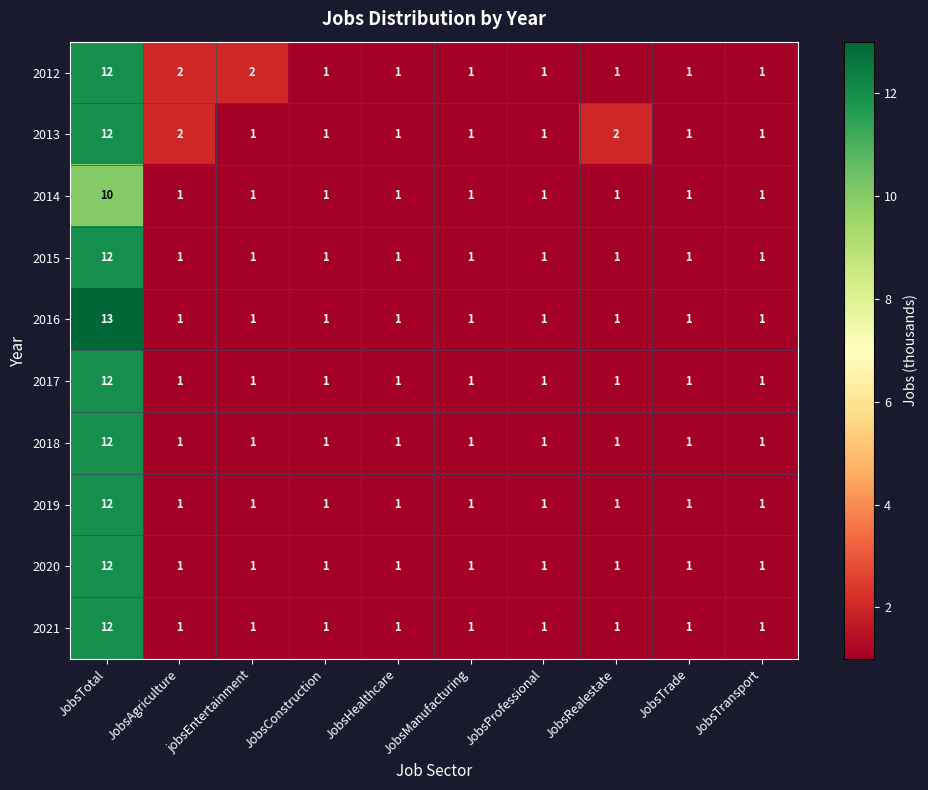

Which series changed the most between JobsAgriculture and JobsRealestate?

2012